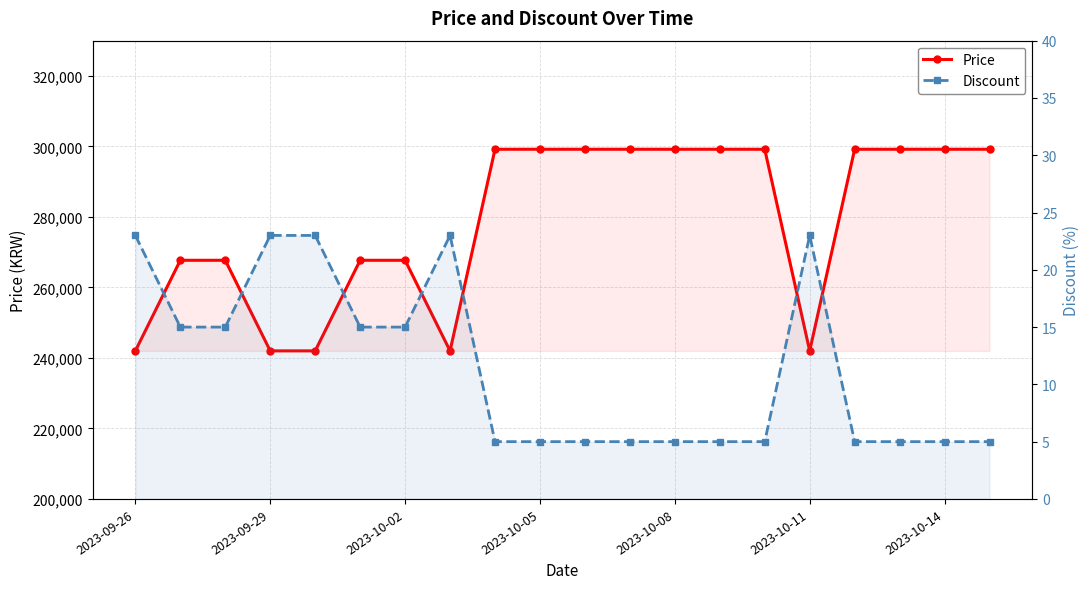

At which category is the sum across all series the highest?

8